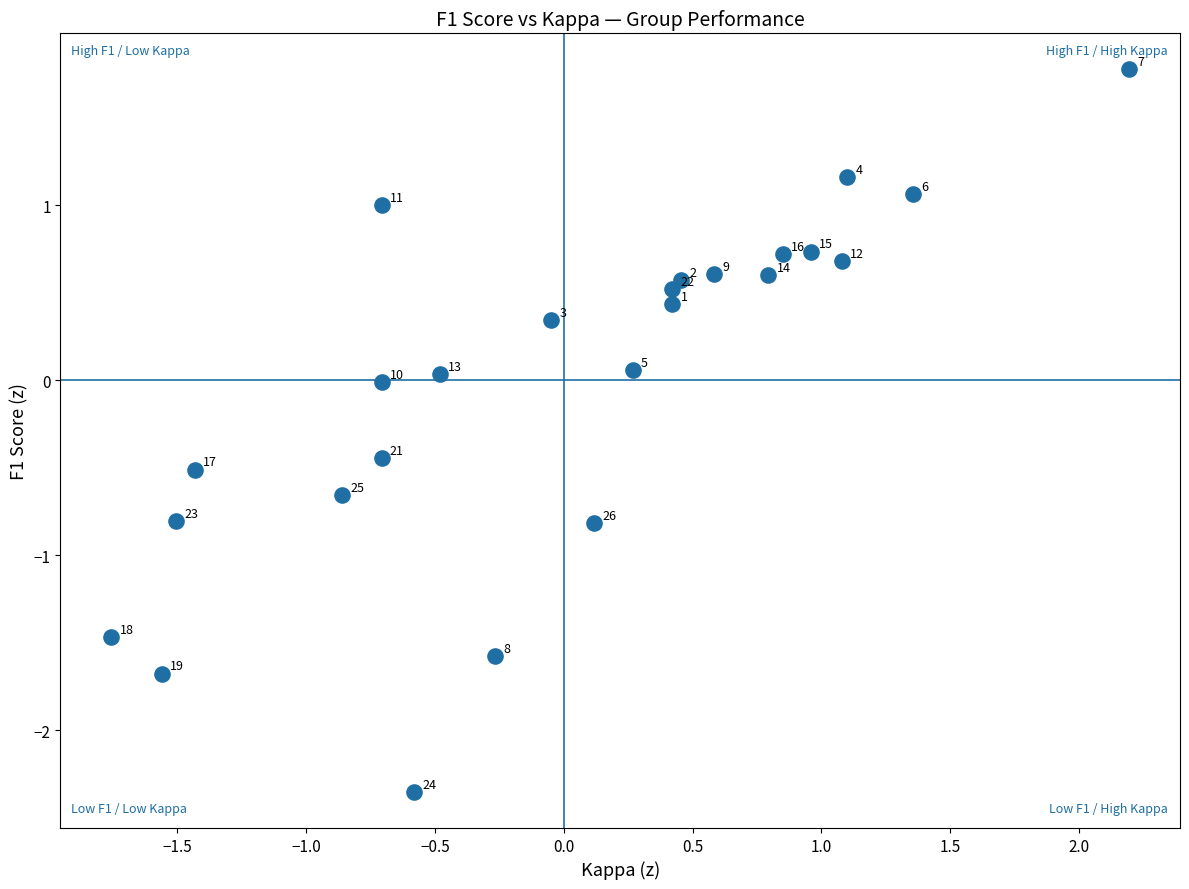

What is the range of Y values (max minus min)?

4.1